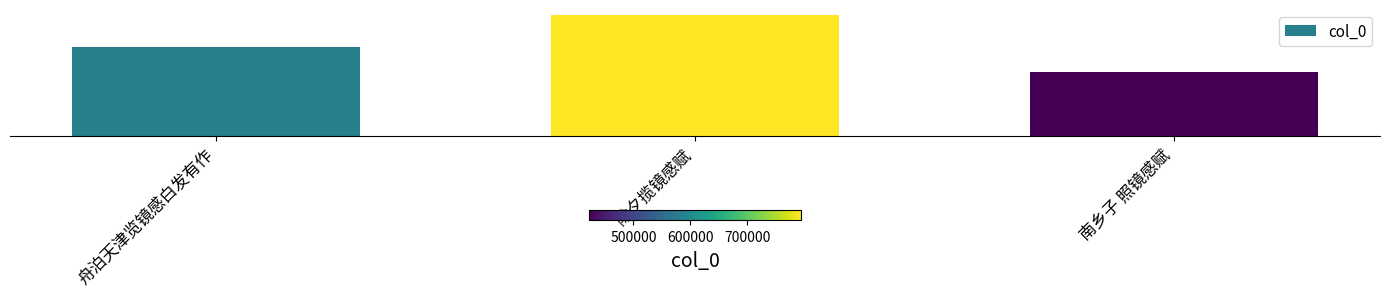

What is the average value?

599204